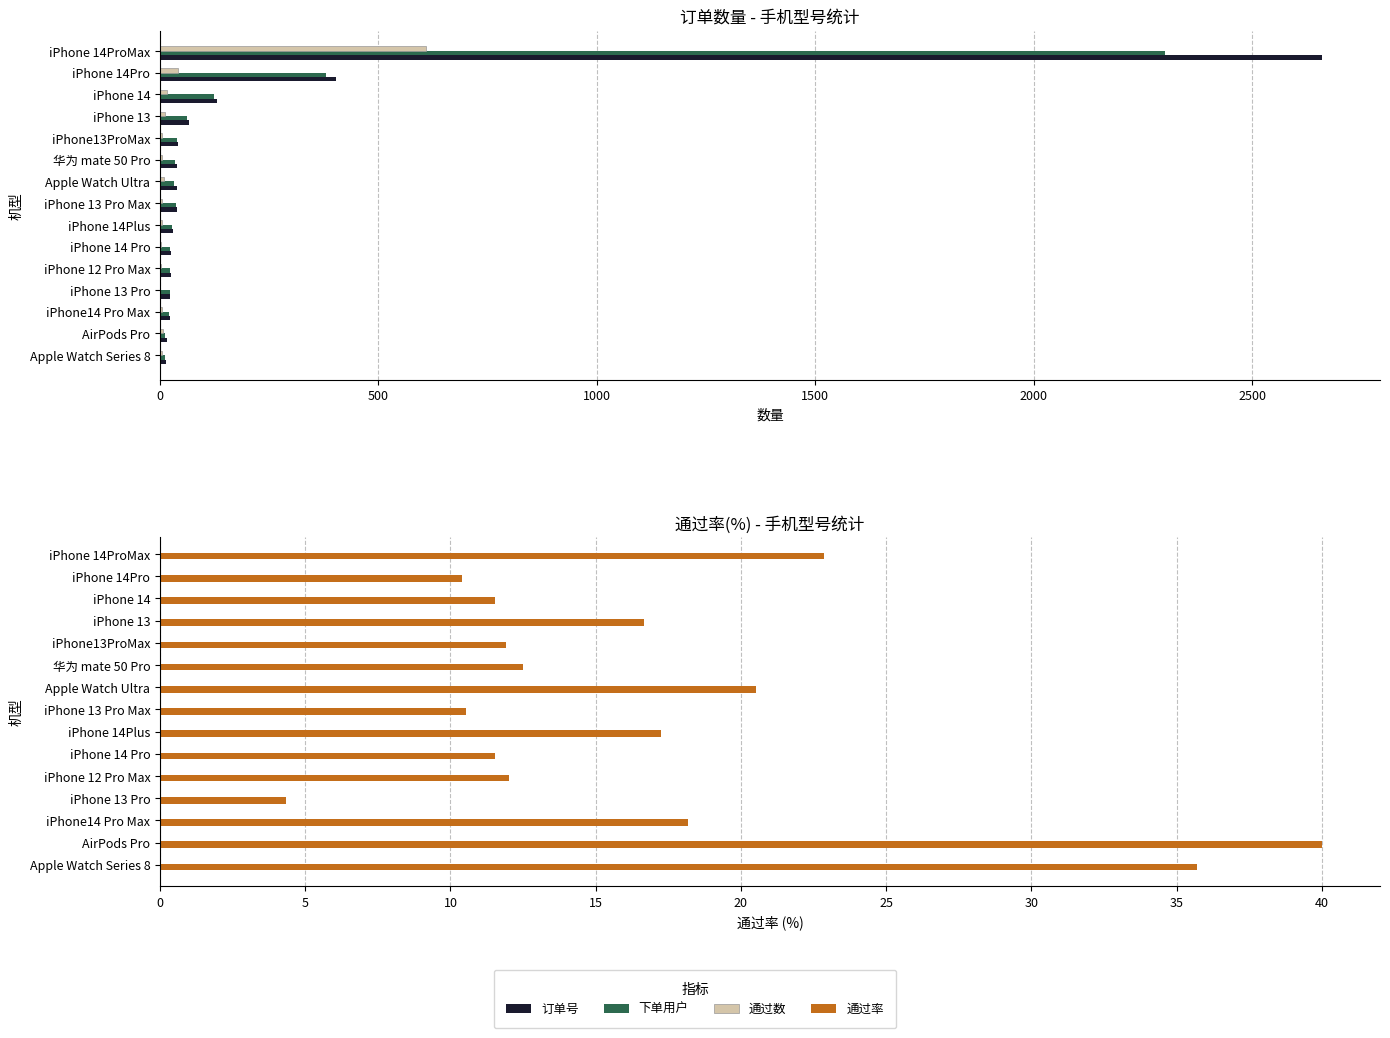

How many data points in 订单号 are less than 38?

7